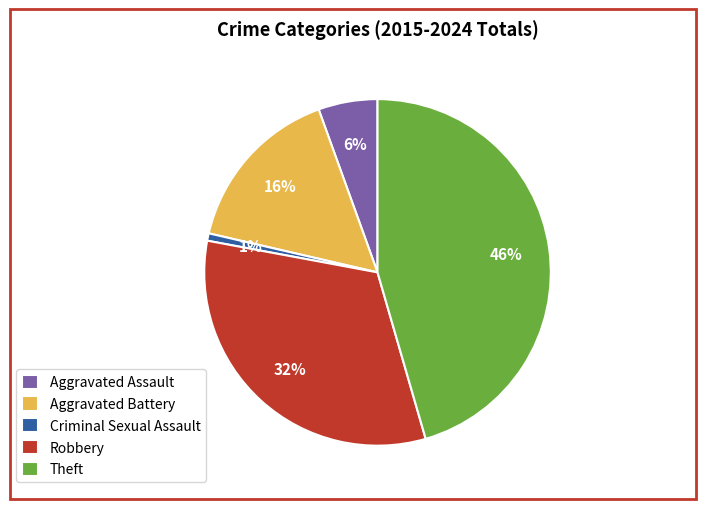

Do Theft and Criminal Sexual Assault together represent more than half of the pie?

No